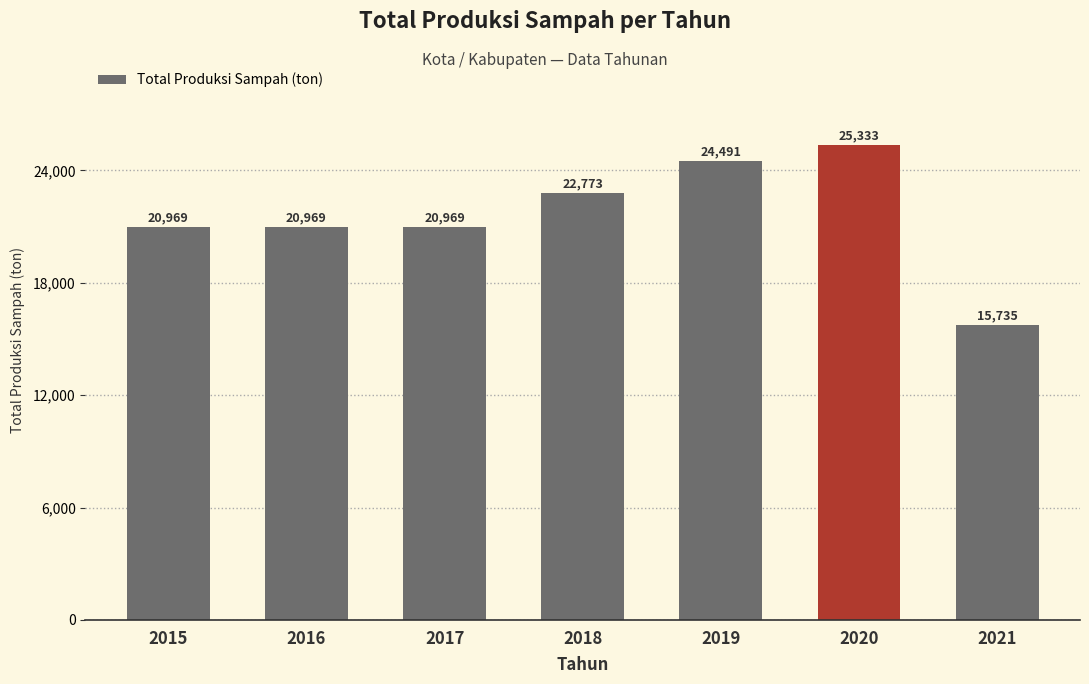

Approximately how many times larger is the value at 2017 compared to 2019?

0.9